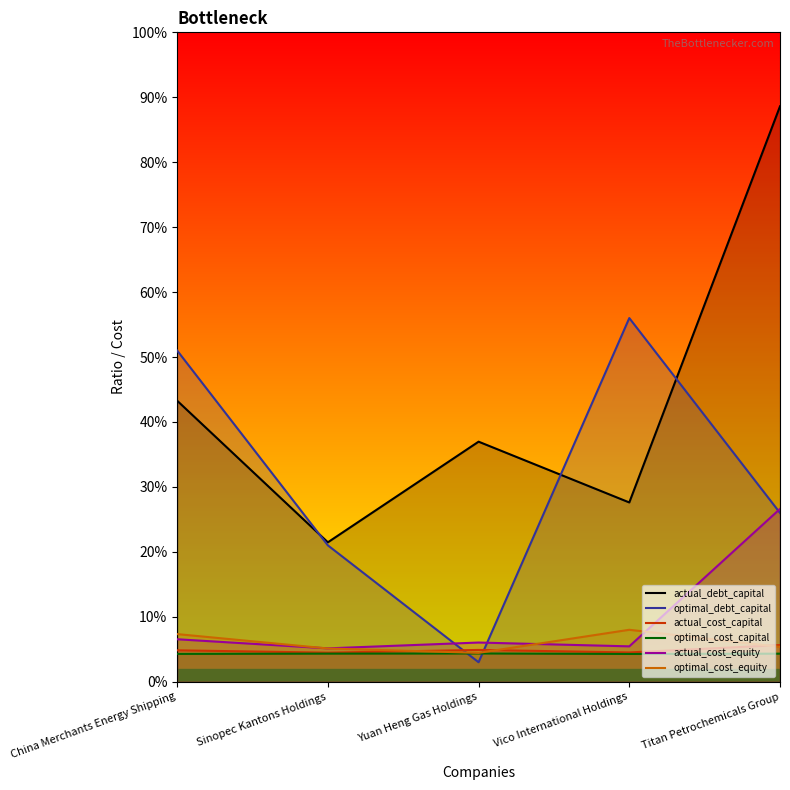

Reading right to left, what are all the values shown in this chart?

actual_debt_capital: 0.9	0.3	0.4	0.2	0.4
optimal_debt_capital: 0.3	0.6	0.0	0.2	0.5
actual_cost_capital: 0.1	0.0	0.0	0.0	0.0
optimal_cost_capital: 0.0	0.0	0.0	0.0	0.0
actual_cost_equity: 0.3	0.1	0.1	0.1	0.1
optimal_cost_equity: 0.1	0.1	0.0	0.1	0.1